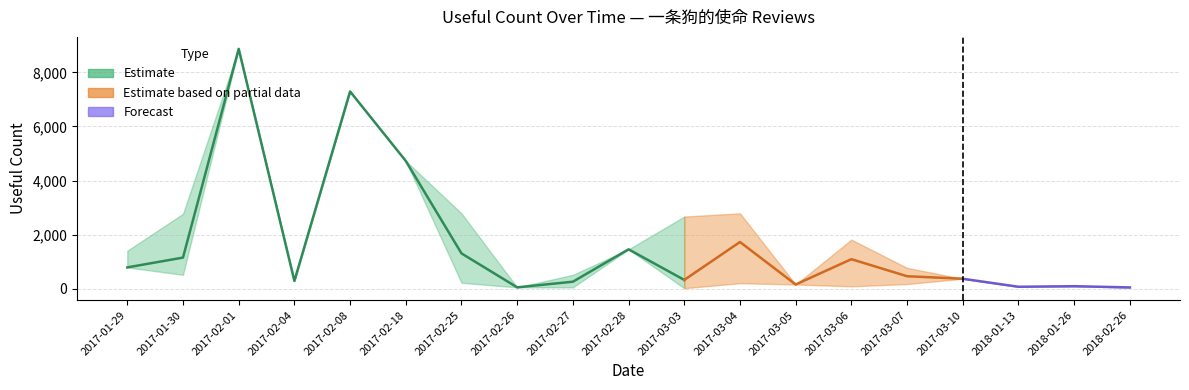

At which category is the sum across all series the highest?

2017-02-01